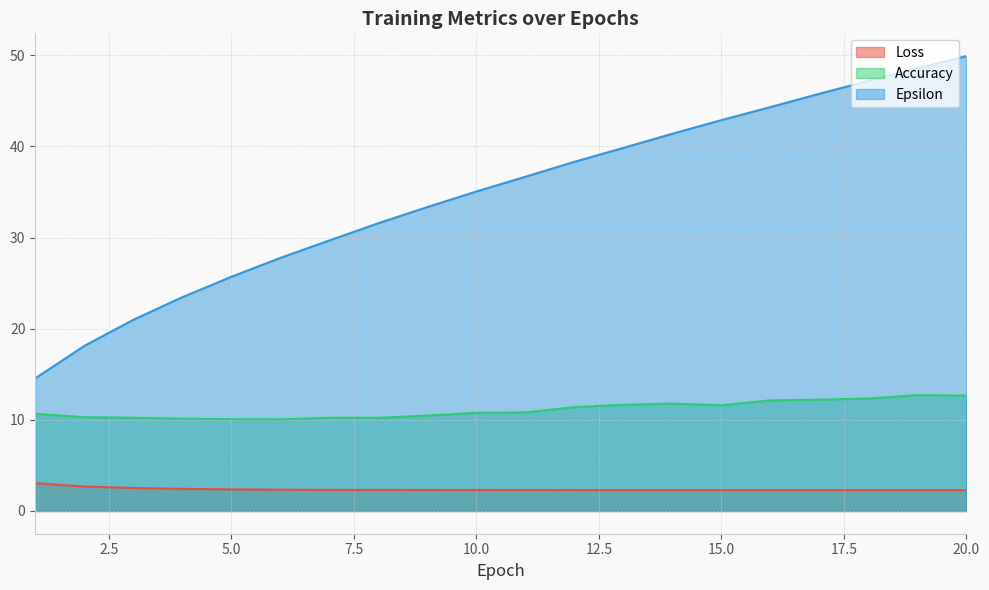

What is the value of the Accuracy point at the 16th from the left?

12.1